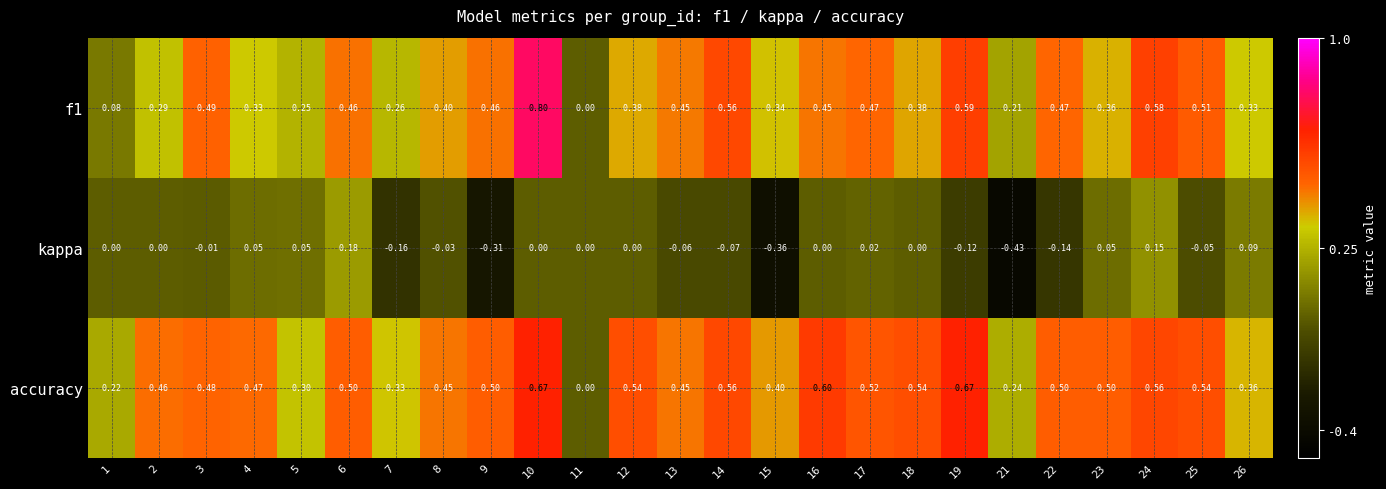

Which series changed the most between 21 and 24?

kappa